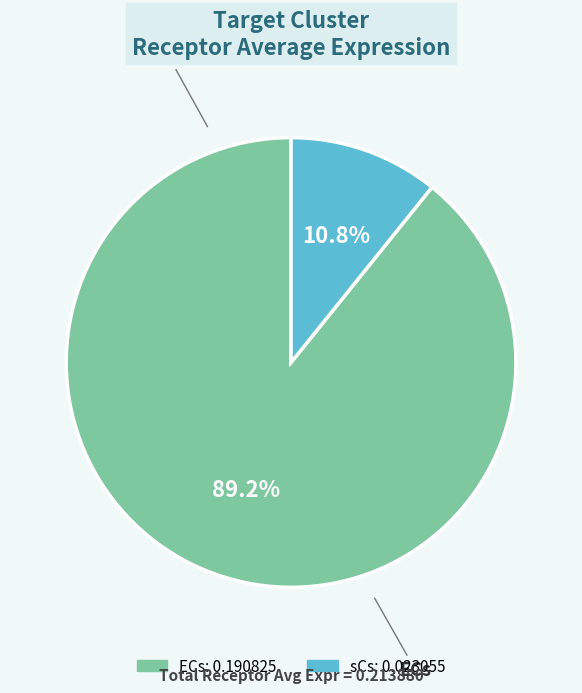

Is it true that sCs is 11% of the pie?

True